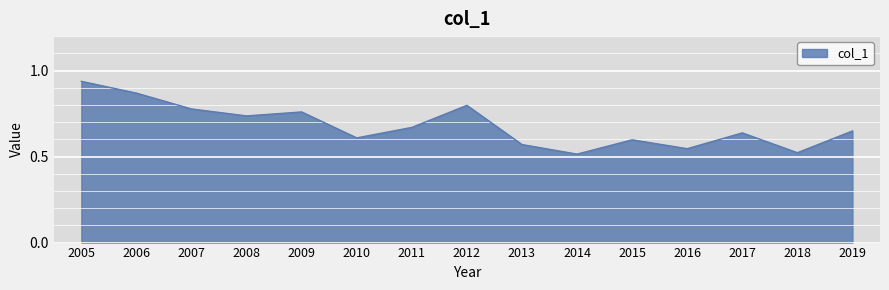

Is it true that the value at 2006 is 0.2?

False